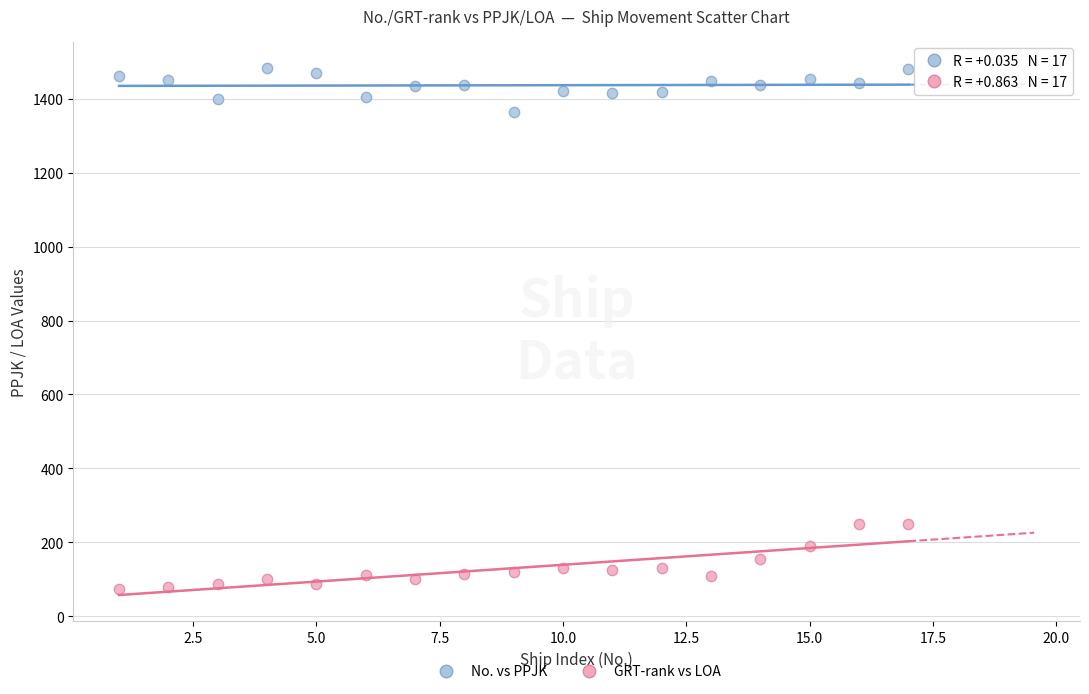

Which series reaches the maximum Y coordinate?

No. vs PPJK